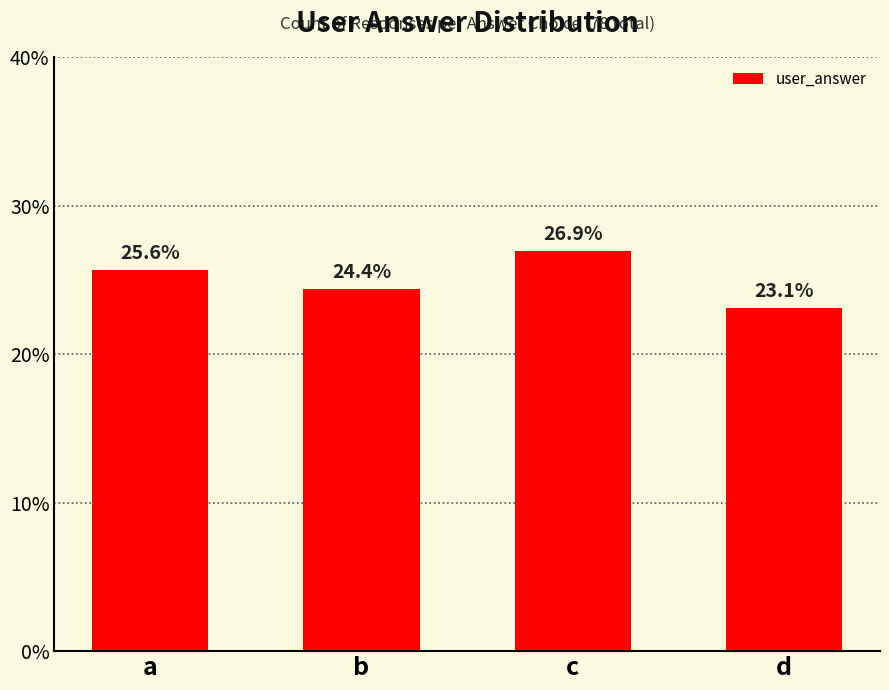

What is the value of the 1st bar from the left?

25.6